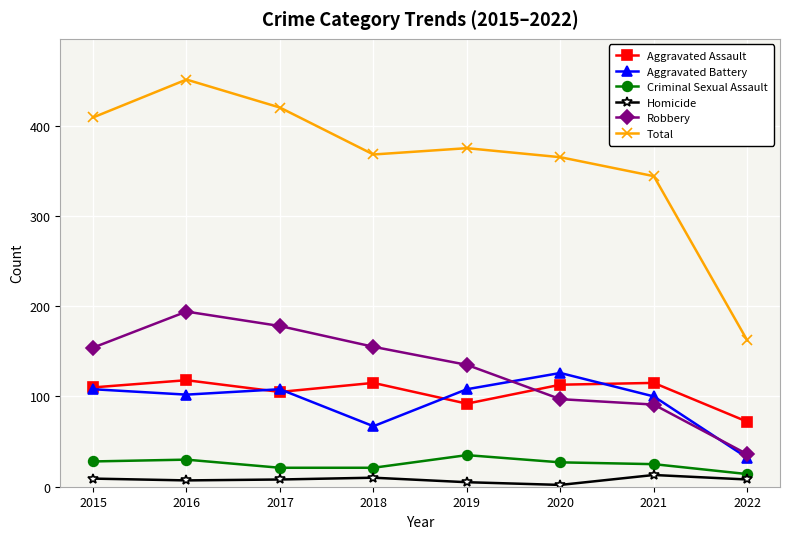

What is the value of the Robbery point at the 4th from the left?

155